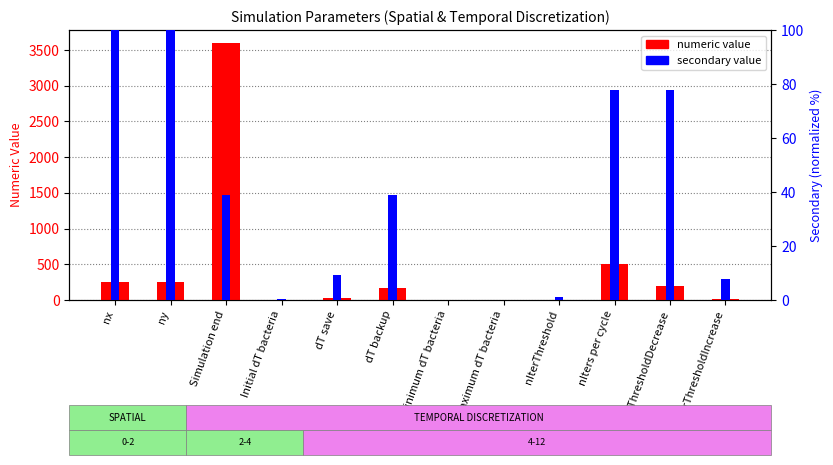

Rank the series by their average value, from lowest to highest.

secondary value, numeric value